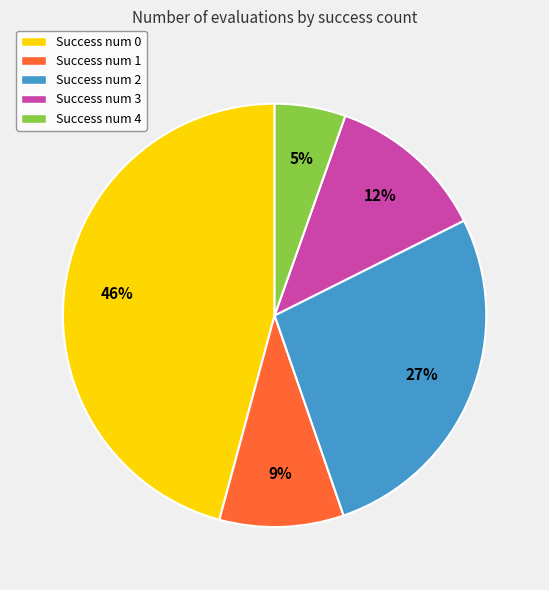

The Success num 0 slice represents 31% of the pie. True or false?

False